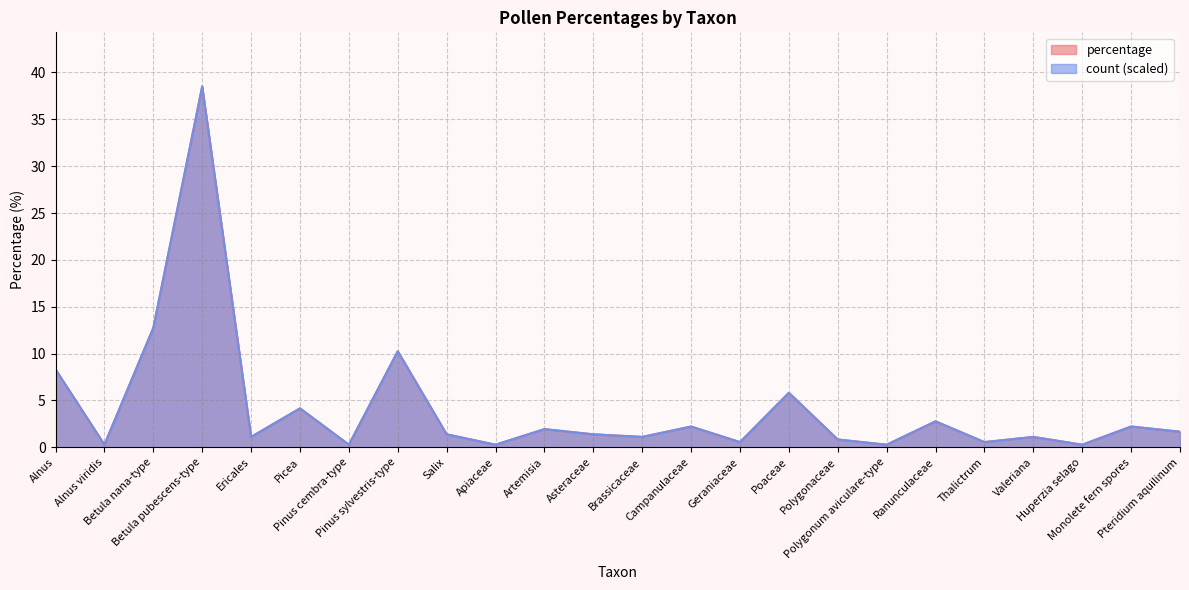

At which category does percentage reach its first local peak?

Betula pubescens-type